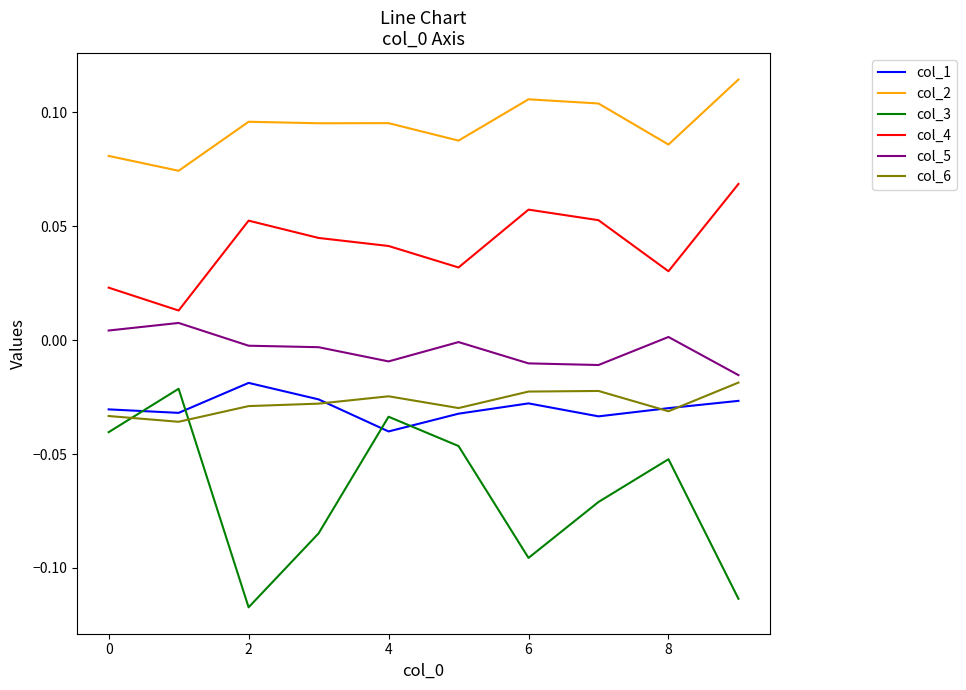

Which series has the largest range (max minus min)?

col_3